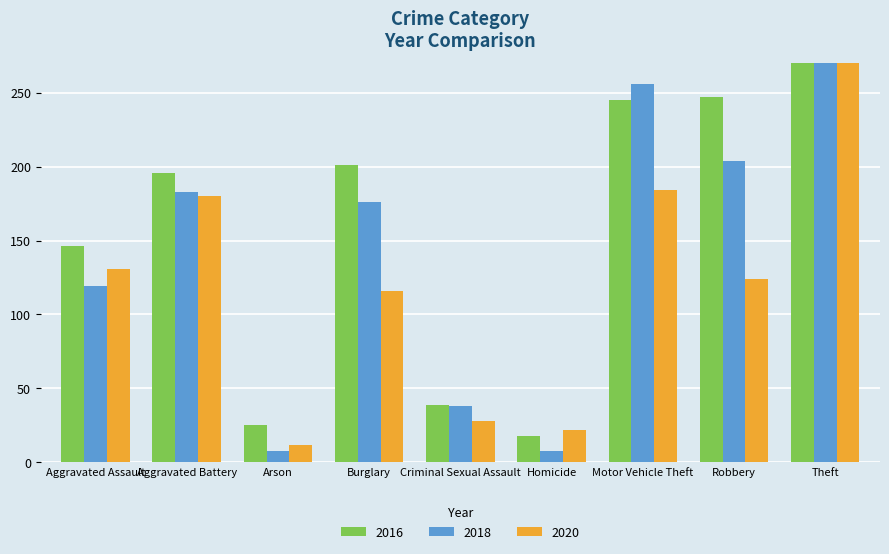

What is the difference between the maximum and minimum values in the 2018 series?

848